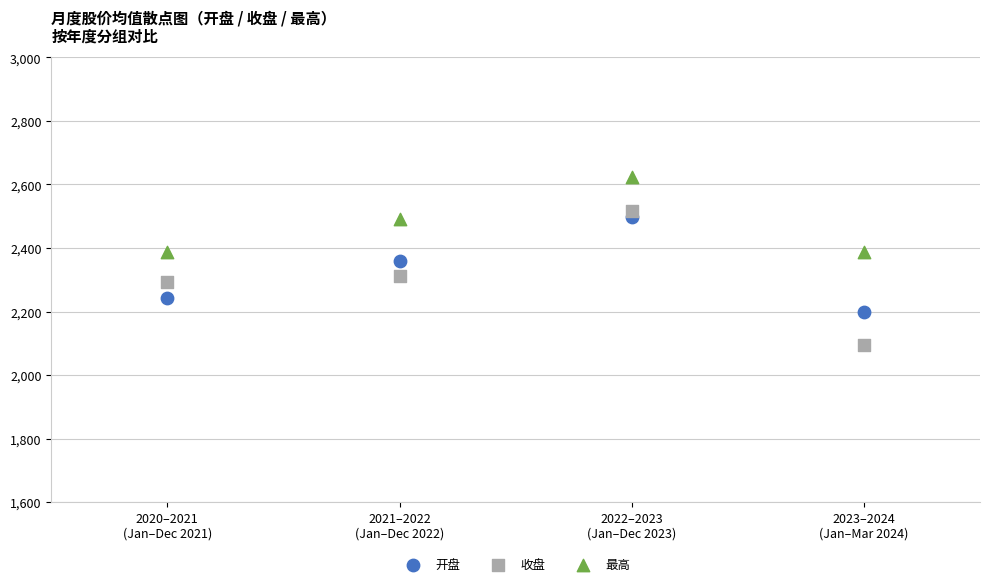

Which series contains the highest Y value?

最高